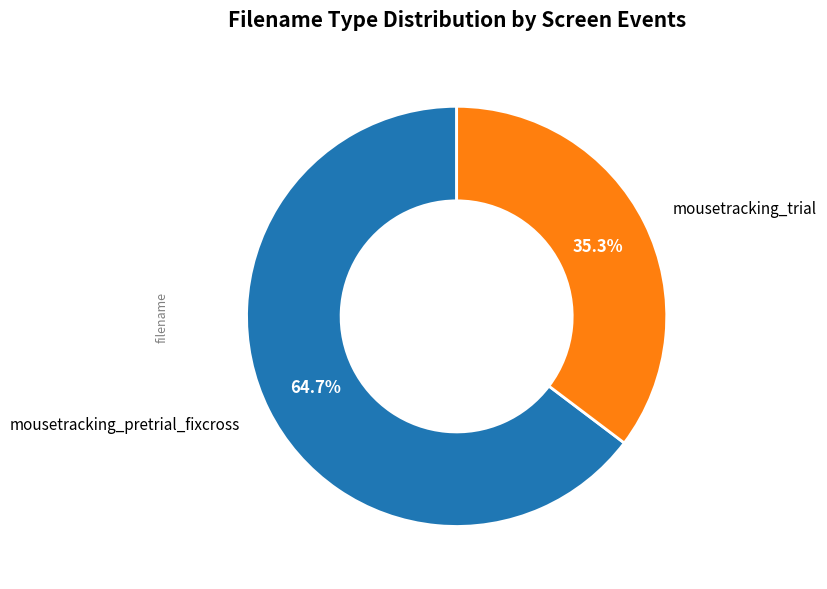

Is there any slice that represents more than half of the pie?

Yes